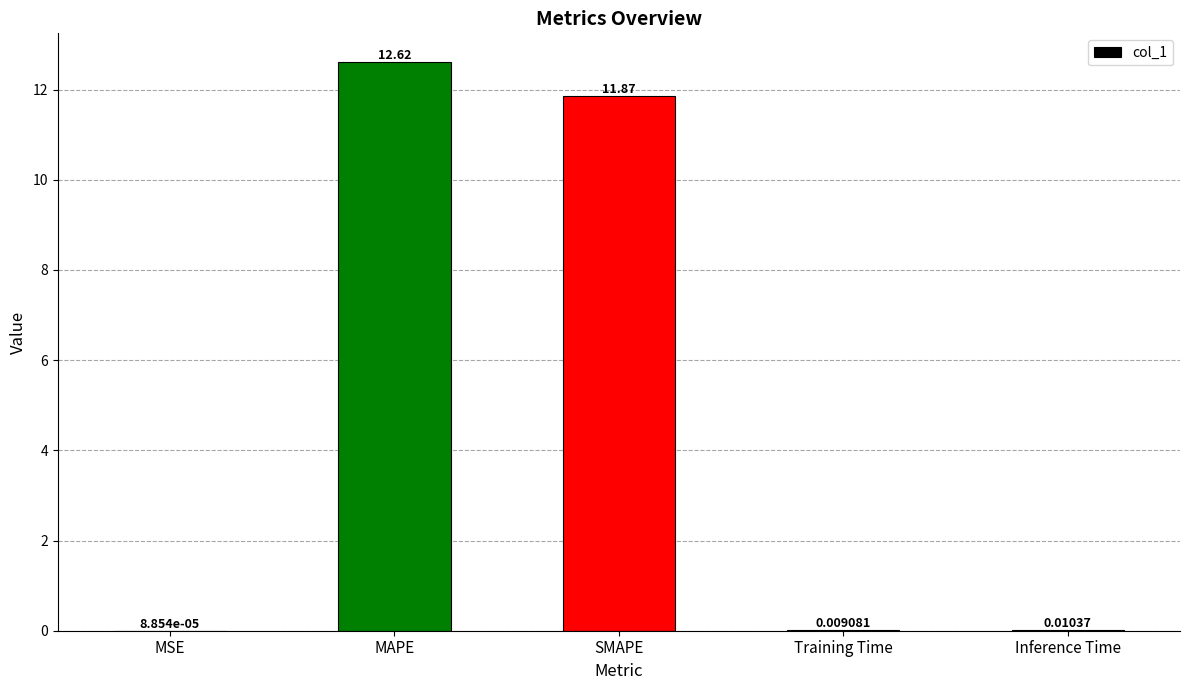

At which category does the chart reach its peak across all series?

MAPE